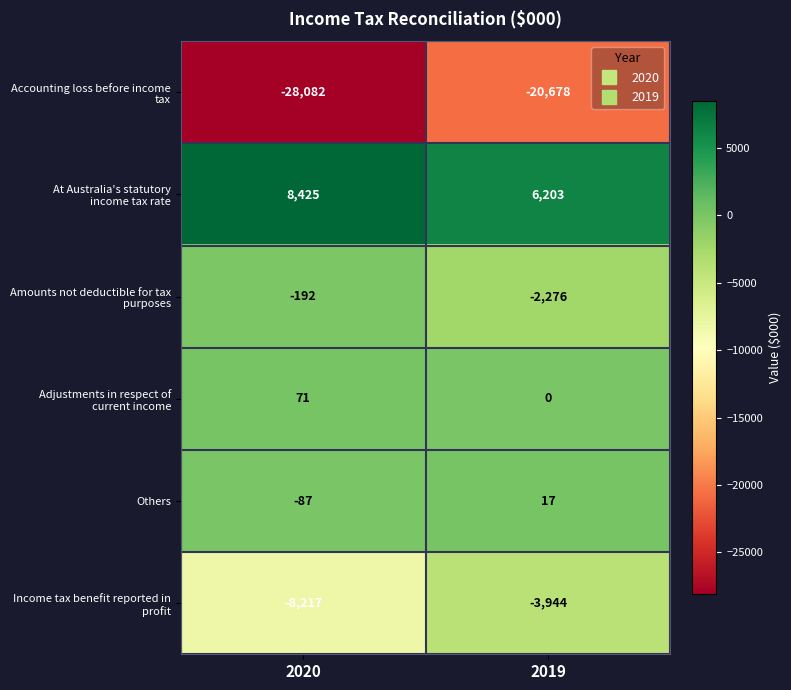

What is the total value across all series at 2019?

-20678